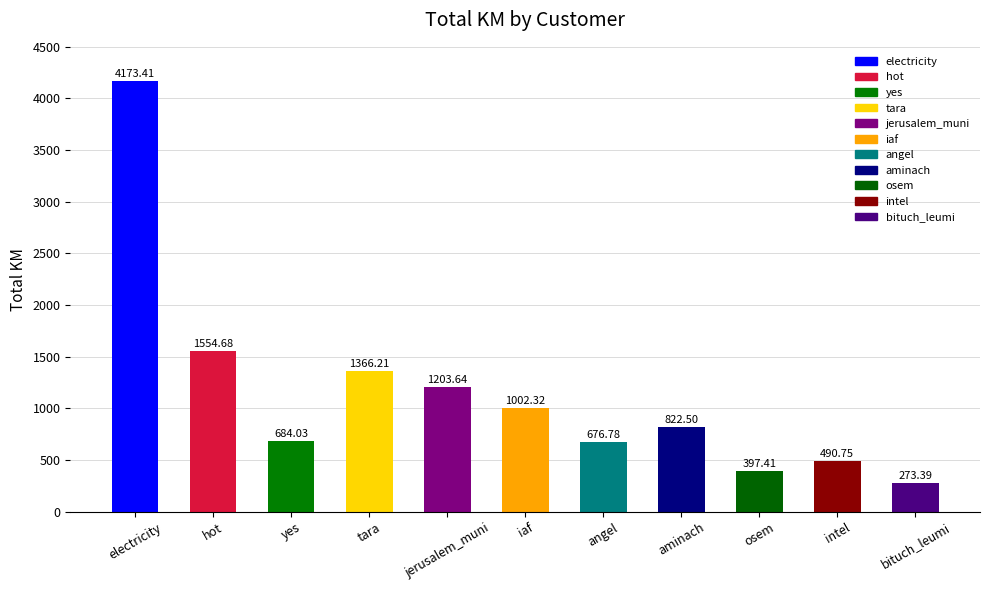

True or false: the data shows 543.8 at osem.

False